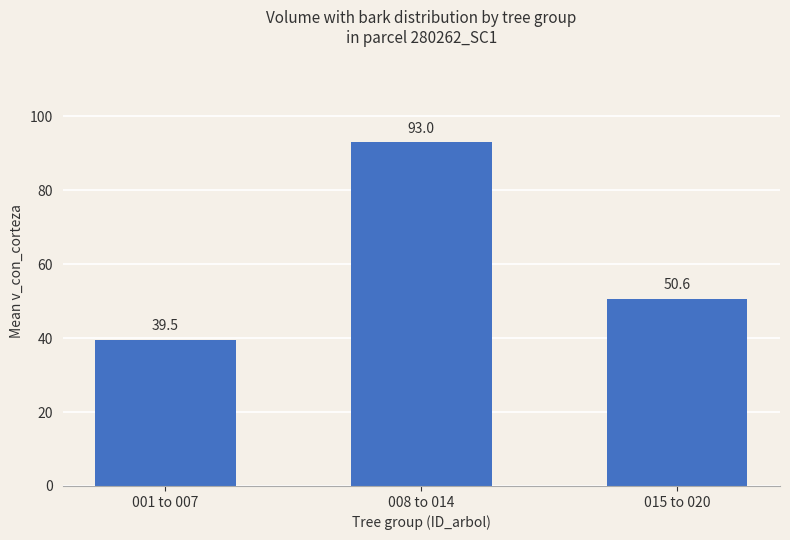

What is the change in value from 001 to 007 to 015 to 020?

+11.1